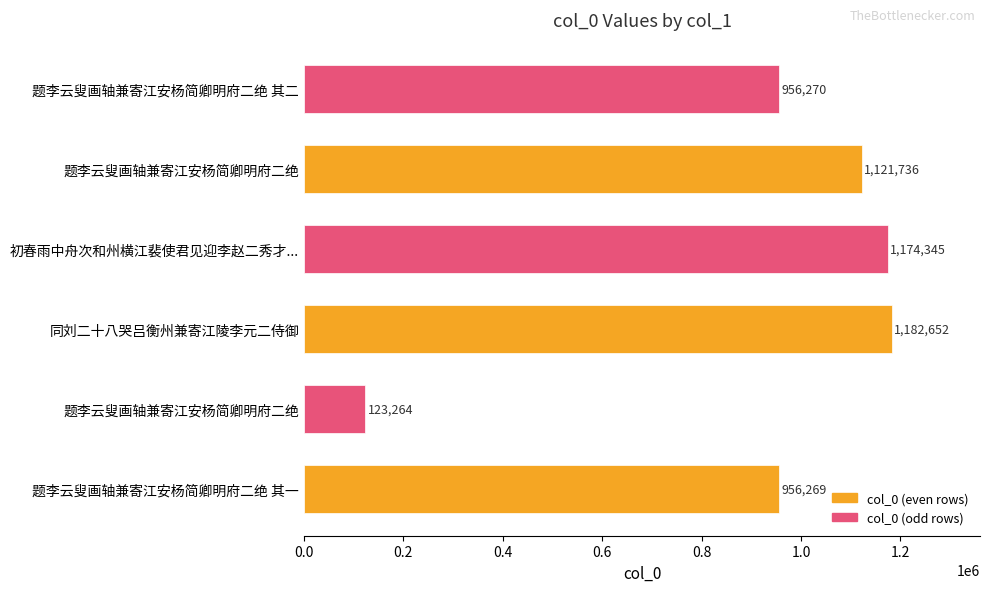

Does the chart contain any negative values?

No